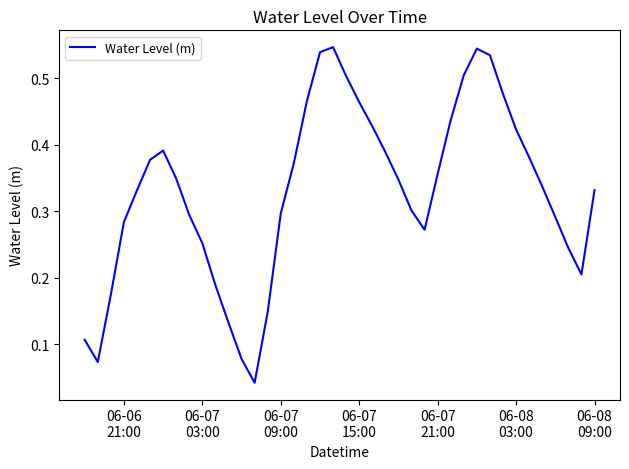

Does the chart display data point markers on the line(s)?

No